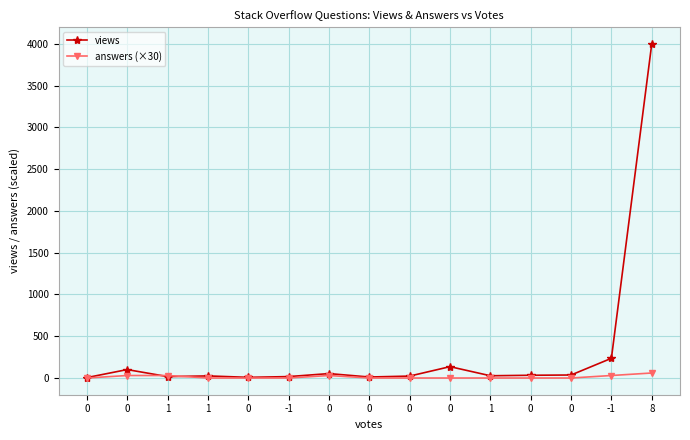

Is this an area chart (filled region under the line)?

No